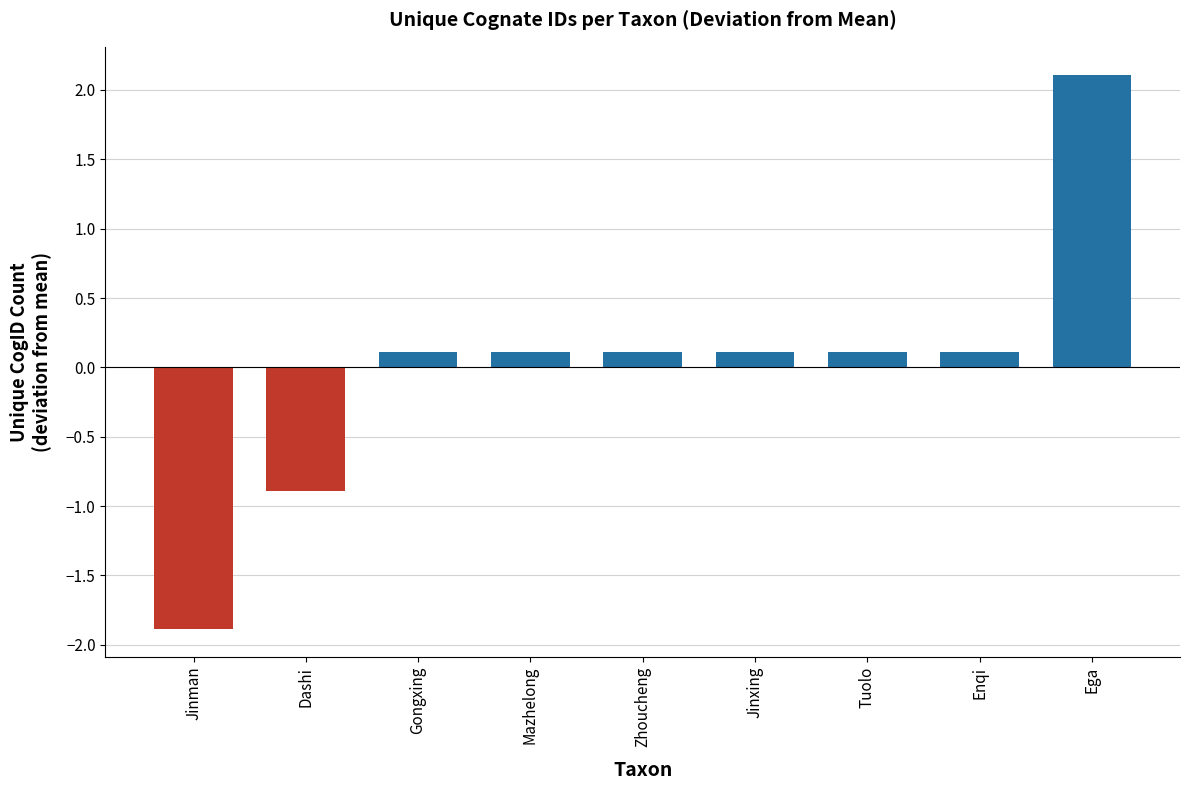

What position from the left is Zhoucheng?

5